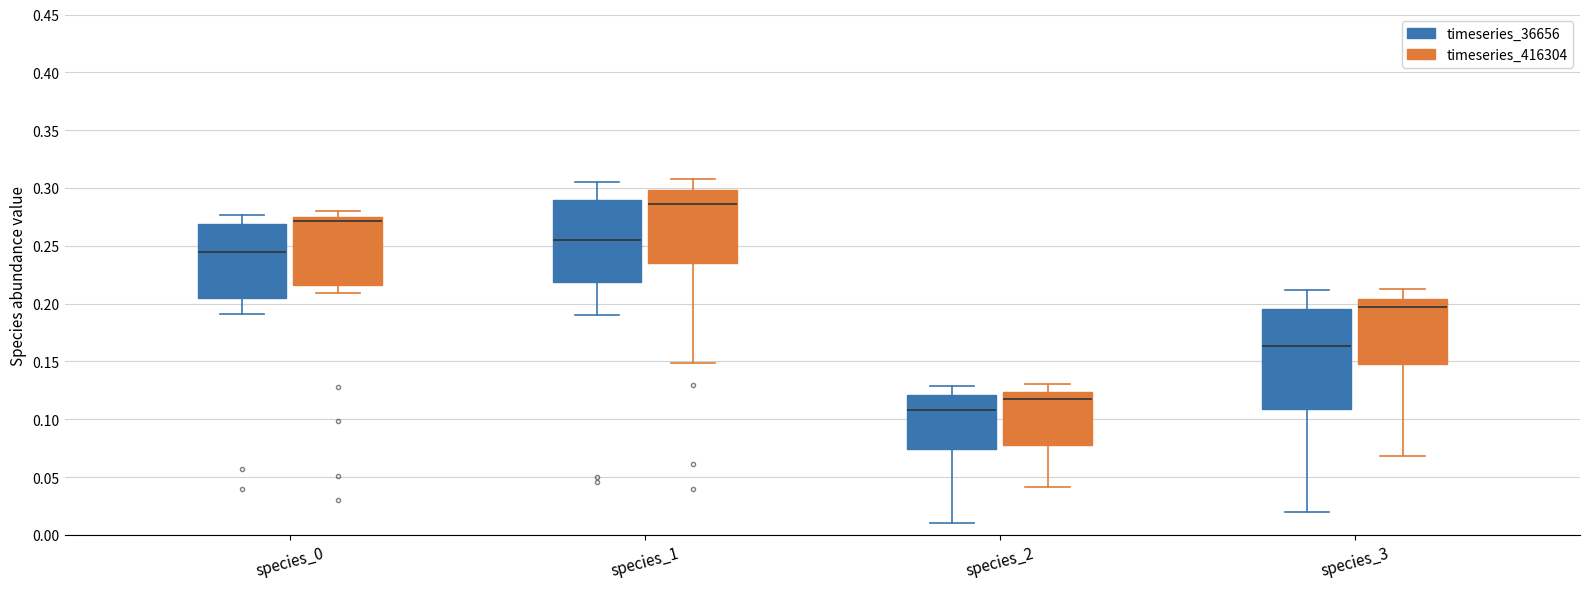

Comparing the boxes themselves (not the whiskers), which one is the tallest?

species_3 (timeseries_36656)